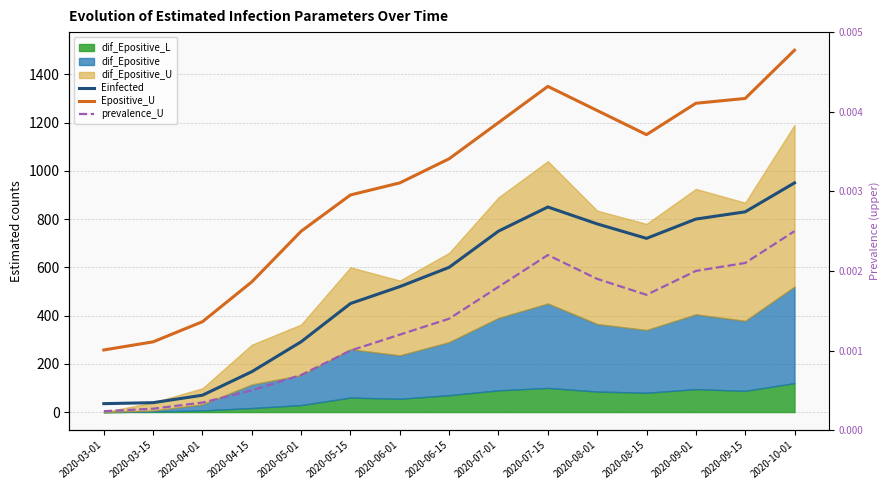

At 2020-04-01, list the series in order from smallest to largest.

prevalence_U, Einfected, Epositive_U